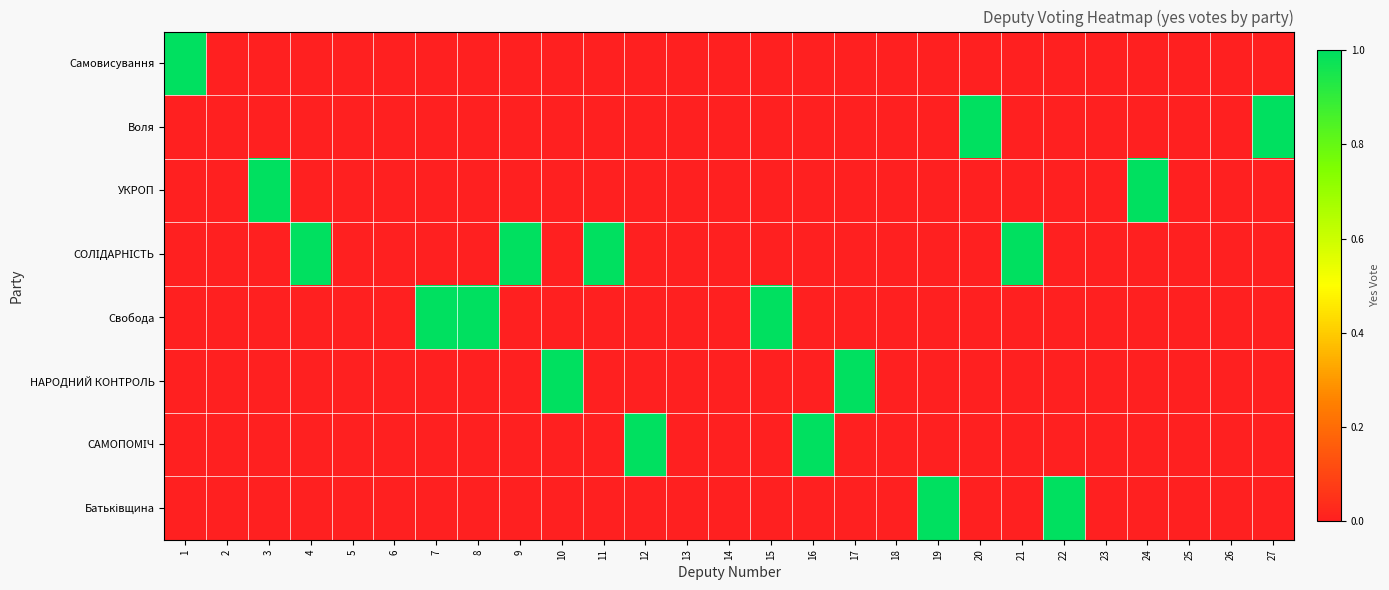

Rank the series by their maximum value, from lowest to highest.

Самовисування, Воля, УКРОП, СОЛІДАРНІСТЬ, Свобода, НАРОДНИЙ КОНТРОЛЬ, САМОПОМІЧ, Батьківщина